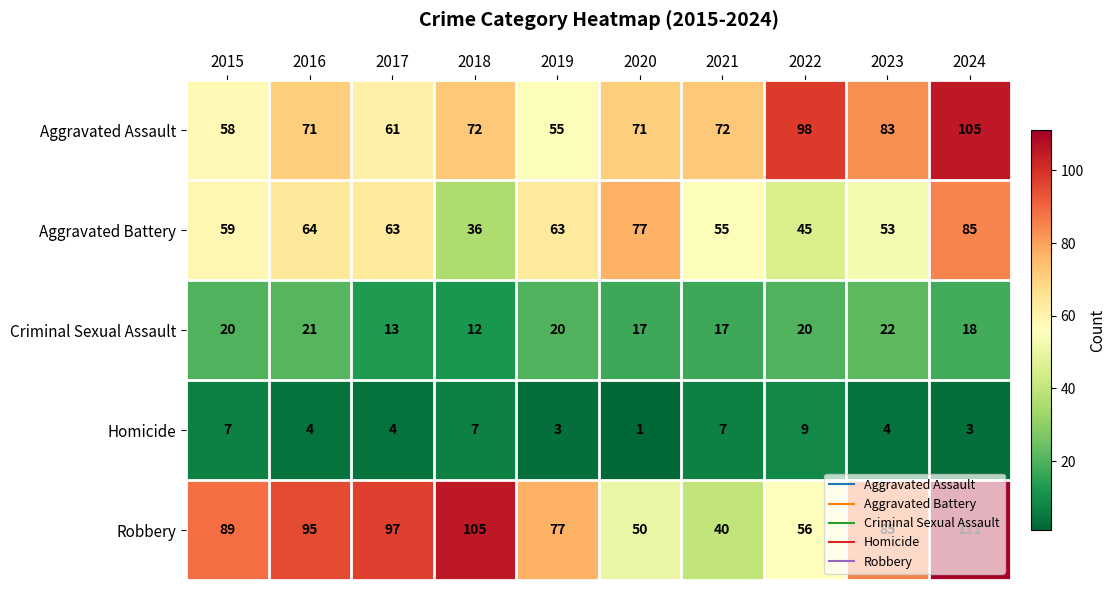

Which category has the lowest value across all series?

2020